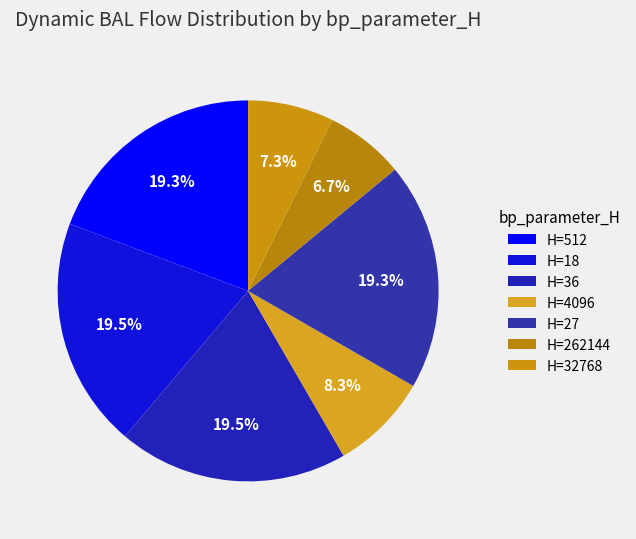

Which slice is the smallest?

262144